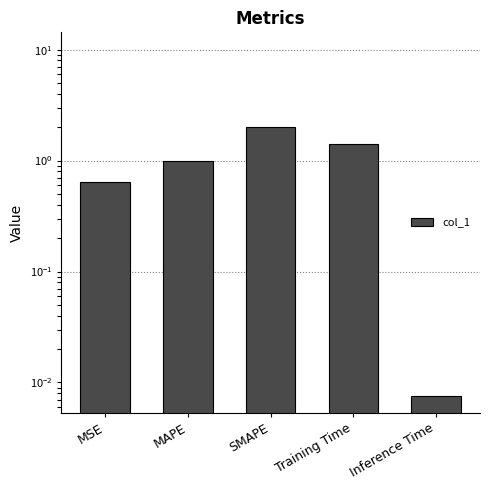

How many distinct data groups are displayed?

1